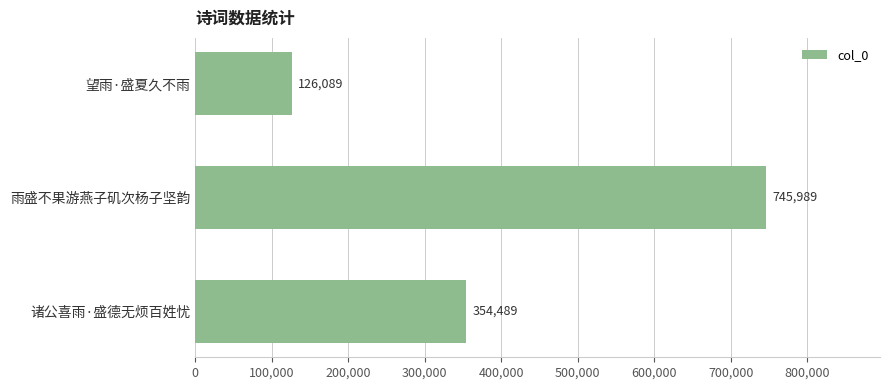

What is the change in value from 雨盛不果游燕子矶次杨子坚韵 to 诸公喜雨·盛德无烦百姓忧?

-391500